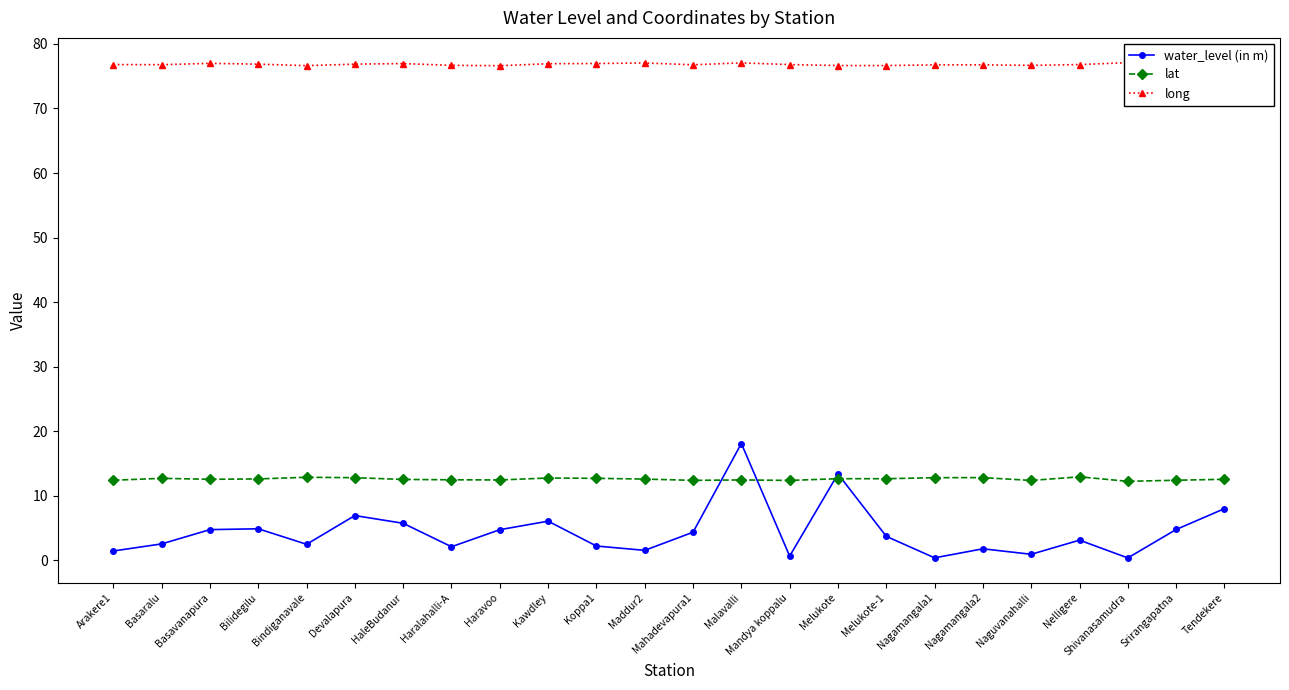

True or false: water_level (in m) and lat intersect in this chart.

True